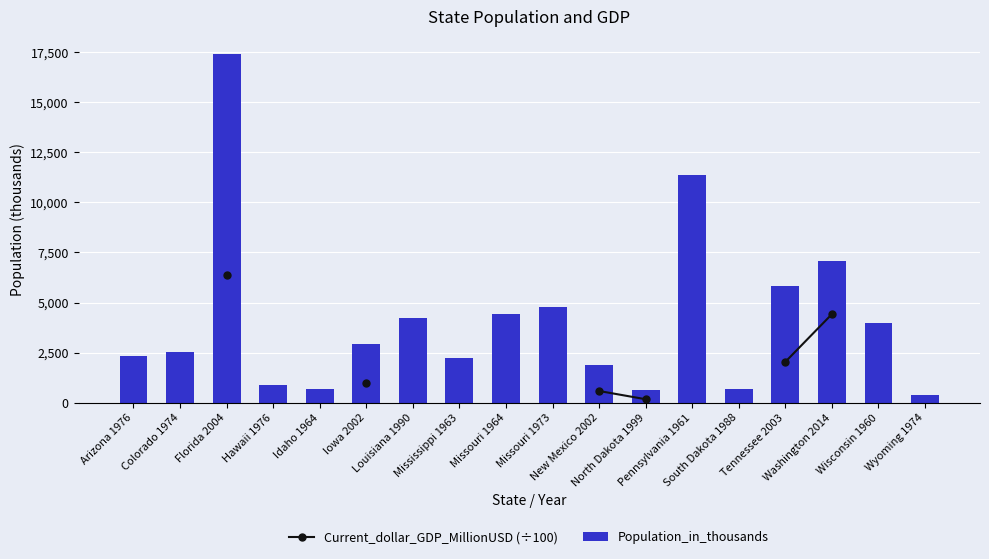

What are all the series names shown in the legend?

Current_dollar_GDP_MillionUSD (÷100), Population_in_thousands